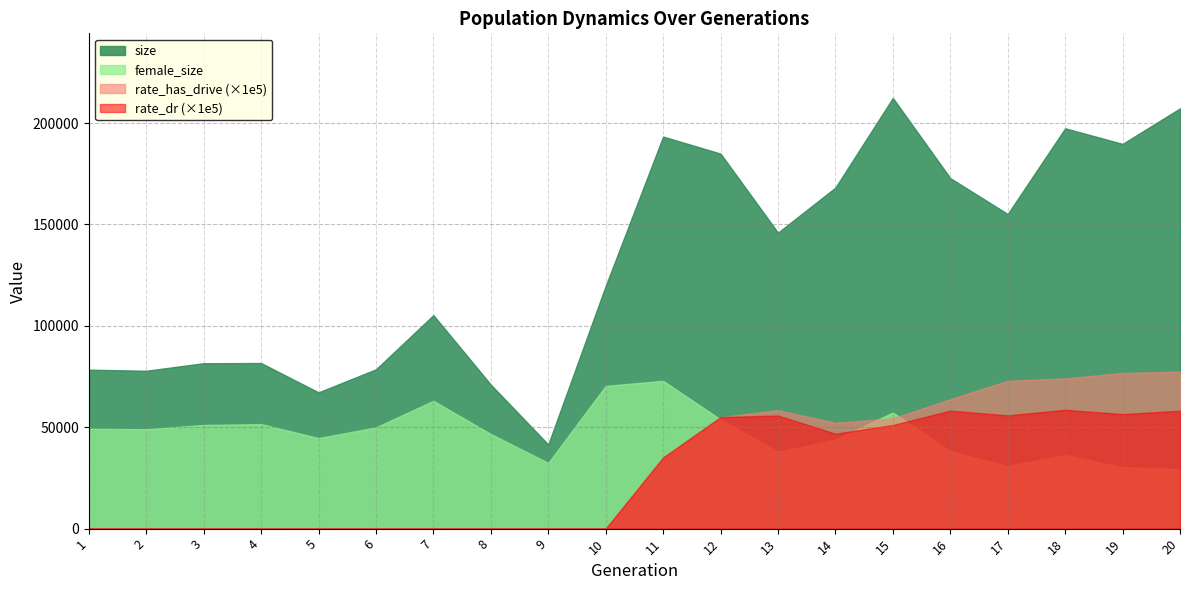

Reading right to left, what are all the values shown in this chart?

size: 20=207217.0	19=189701.0	18=197396.0	17=155132.0	16=172820.0	15=212363.0	14=168163.0	13=145948.0	12=184915.0	11=193315.0	10=119674.0	9=41497.0	8=71002.0	7=105272.0	6=78547.0	5=67194.0	4=81654.0	3=81561.0	2=77834.0	1=78369.0
female_size: 20=29320.0	19=30279.0	18=36244.0	17=30916.0	16=38136.0	15=57257.0	14=43886.0	13=37870.0	12=53840.0	11=72897.0	10=70383.0	9=32431.0	8=46661.0	7=63033.0	6=49950.0	5=44649.0	4=51546.0	3=51118.0	2=49030.0	1=49260.0
rate_dr: 20=0.6	19=0.6	18=0.6	17=0.6	16=0.6	15=0.5	14=0.5	13=0.6	12=0.5	11=0.4	10=0.0	9=0.0	8=0.0	7=0.0	6=0.0	5=0.0	4=0.0	3=0.0	2=0.0	1=0.0
rate_has_drive: 20=0.8	19=0.8	18=0.7	17=0.7	16=0.6	15=0.5	14=0.5	13=0.6	12=0.5	11=0.4	10=0.0	9=0.0	8=0.0	7=0.0	6=0.0	5=0.0	4=0.0	3=0.0	2=0.0	1=0.0